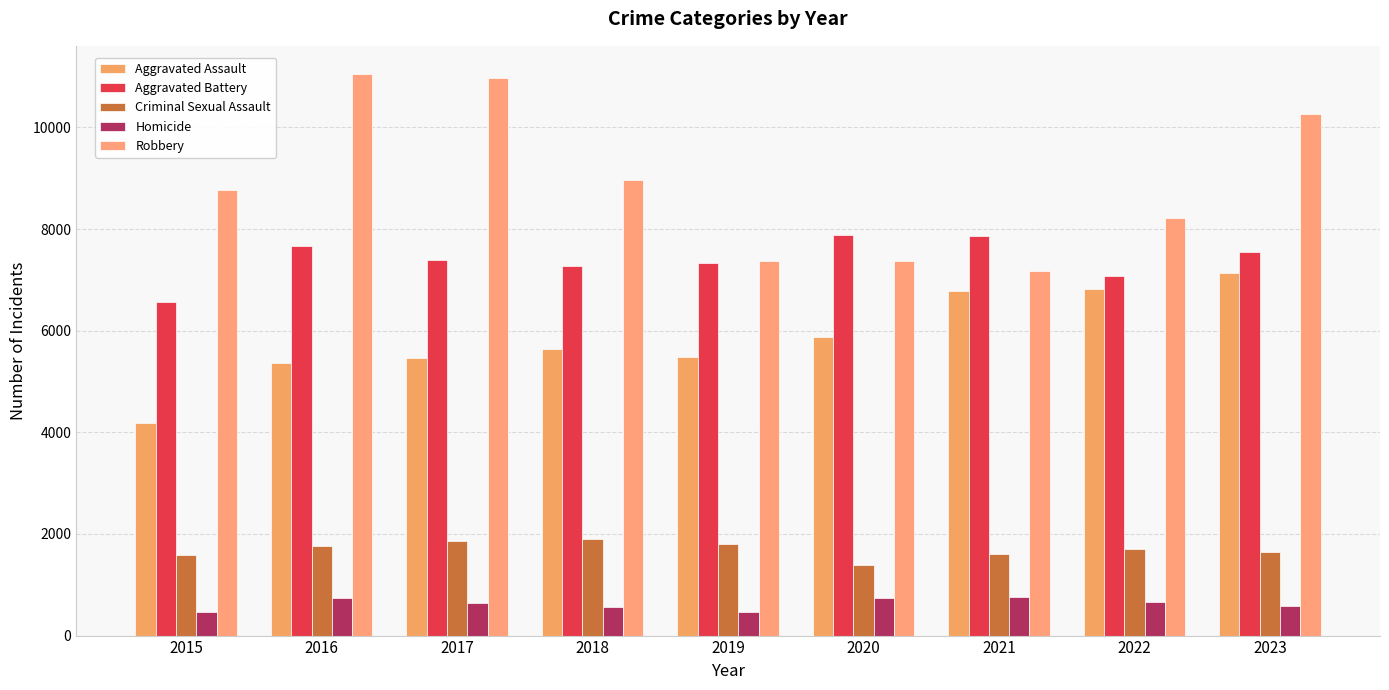

How many categories are shown in the chart?

9